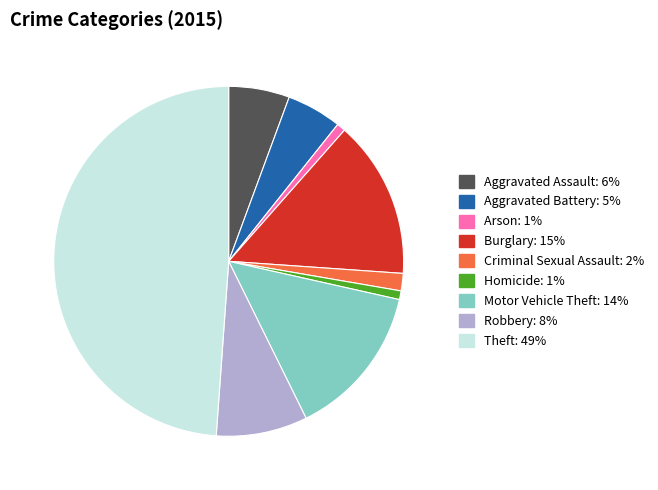

Between Aggravated Battery and Theft, which is larger?

Theft